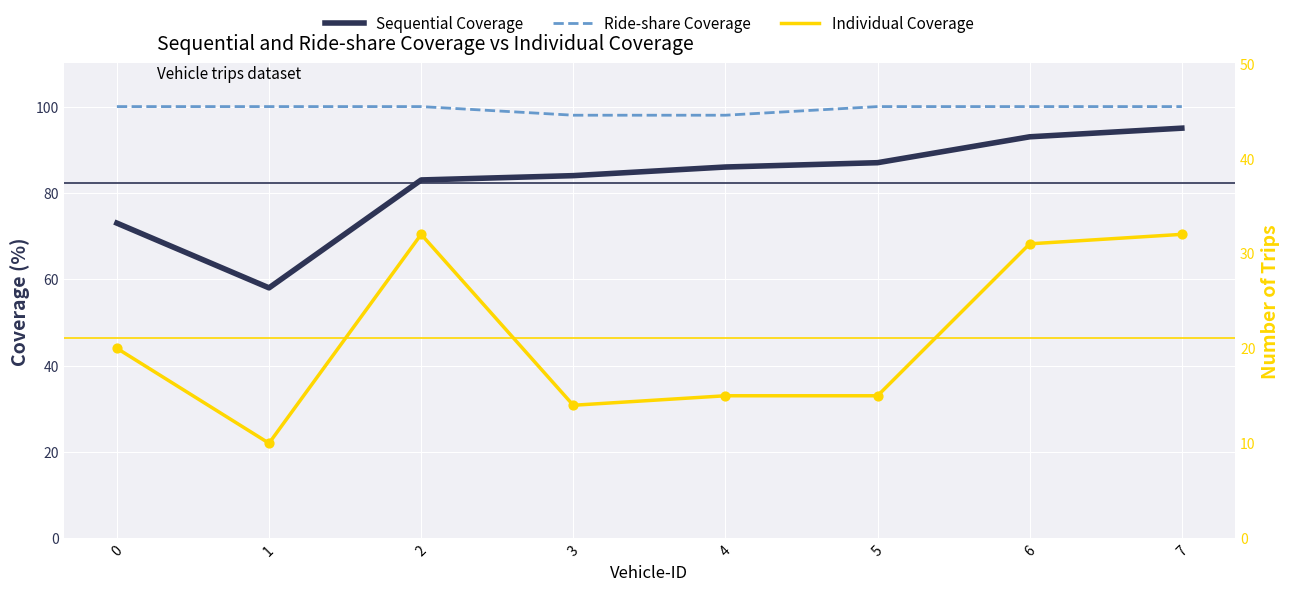

Which series contains the highest Y value?

Ride-share Coverage